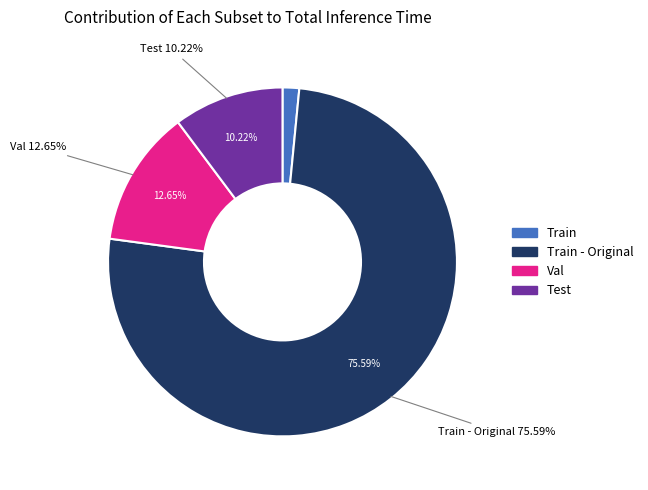

Which category accounts for the majority?

Train - Original